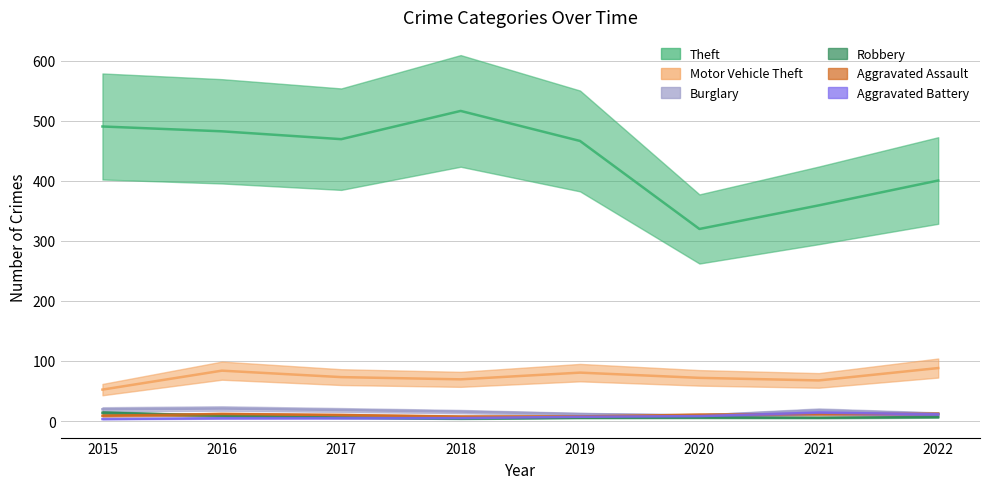

What is the average value of the Aggravated Assault series?

10